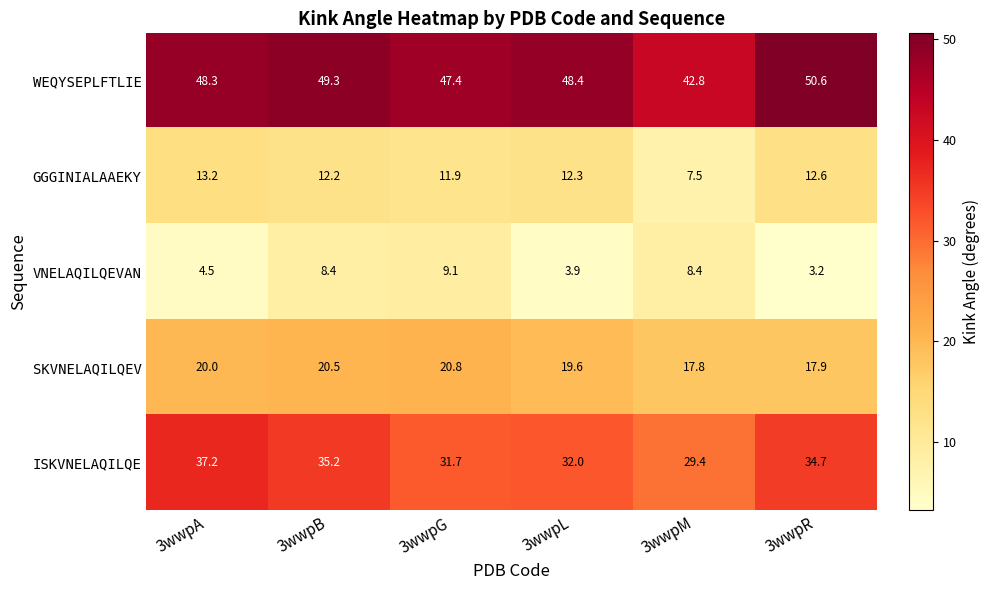

Reading left to right, list all the values displayed in this chart.

WEQYSEPLFTLIE: 48.3	49.3	47.4	48.4	42.8	50.6
GGGINIALAAEKY: 13.2	12.2	11.9	12.3	7.5	12.6
VNELAQILQEVAN: 4.5	8.4	9.1	3.9	8.4	3.2
SKVNELAQILQEV: 20.0	20.5	20.8	19.6	17.8	17.9
ISKVNELAQILQE: 37.2	35.2	31.7	32.0	29.4	34.7